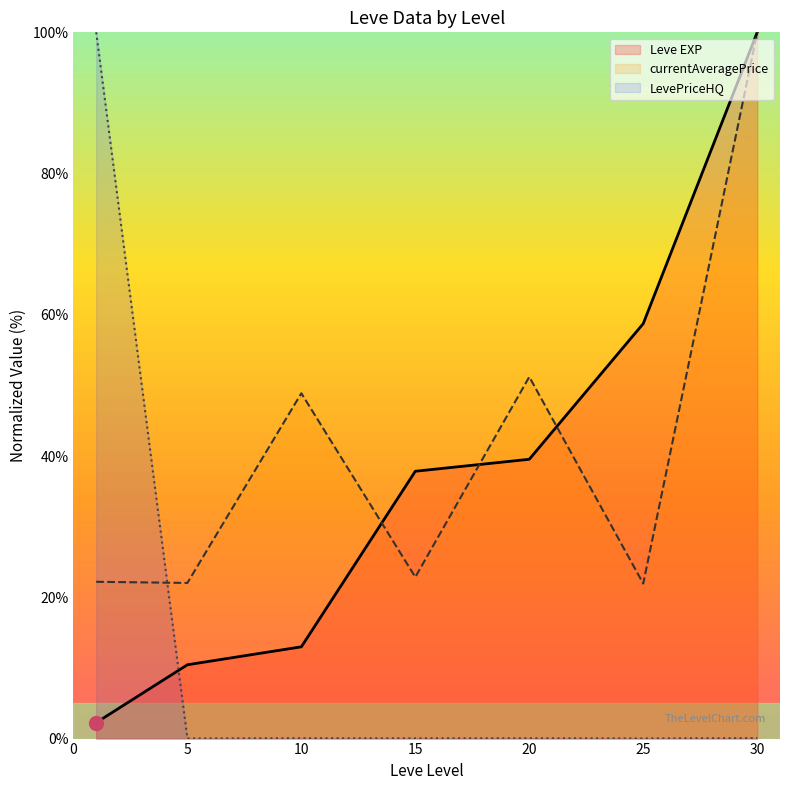

At which category is the sum across all series the highest?

30